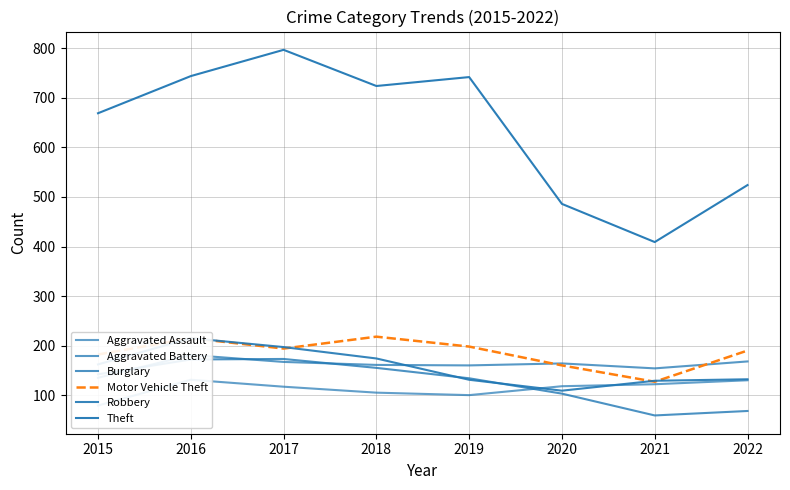

At which category does Aggravated Assault reach its first local peak?

2016